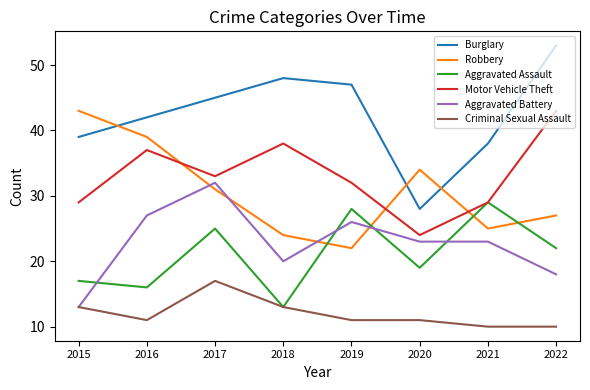

In Robbery, how many points are lower than both neighbors (excluding endpoints)?

2